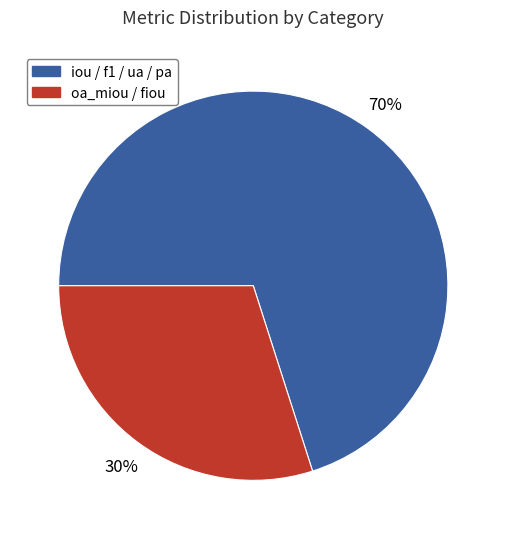

Count the number of slices in the pie.

2